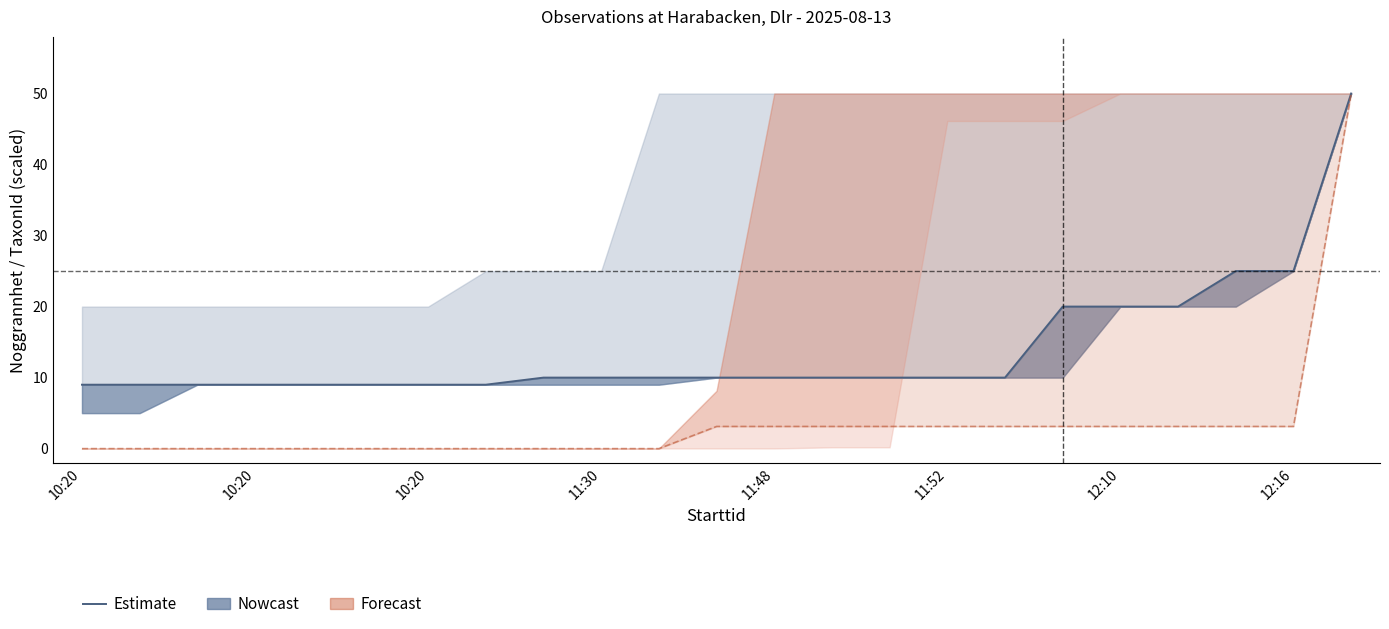

The chart shows a value of 15 at 10. True or false?

False